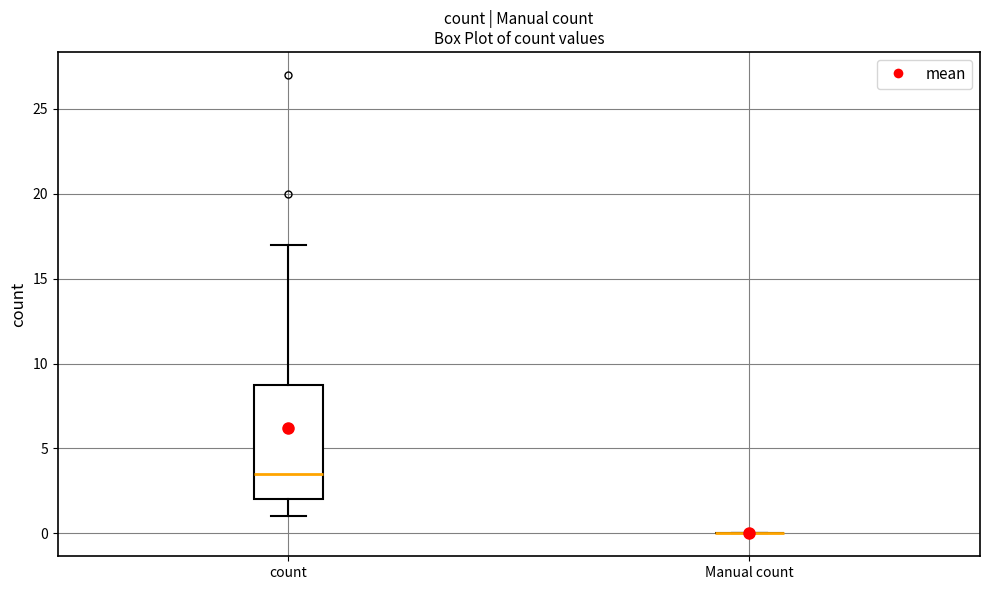

Reading left to right, transcribe this box plot: for each box, give where its median line is, the range the box spans, and where its two whiskers end, as read against the y-axis. The values are not printed on the chart, so give them approximately, as read against the axis.

count: median 3.5, box 2.0 to 9.0, whiskers 1.0 to 17.0
Manual count: box collapsed to a line at 0.0, whiskers 0.0 to 0.0